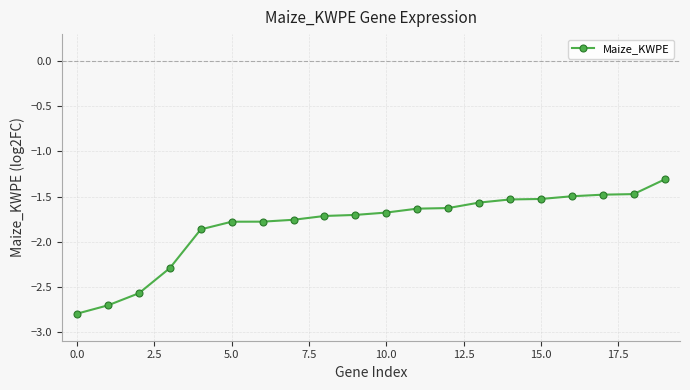

What is the value of the 1st point from the left?

-2.8